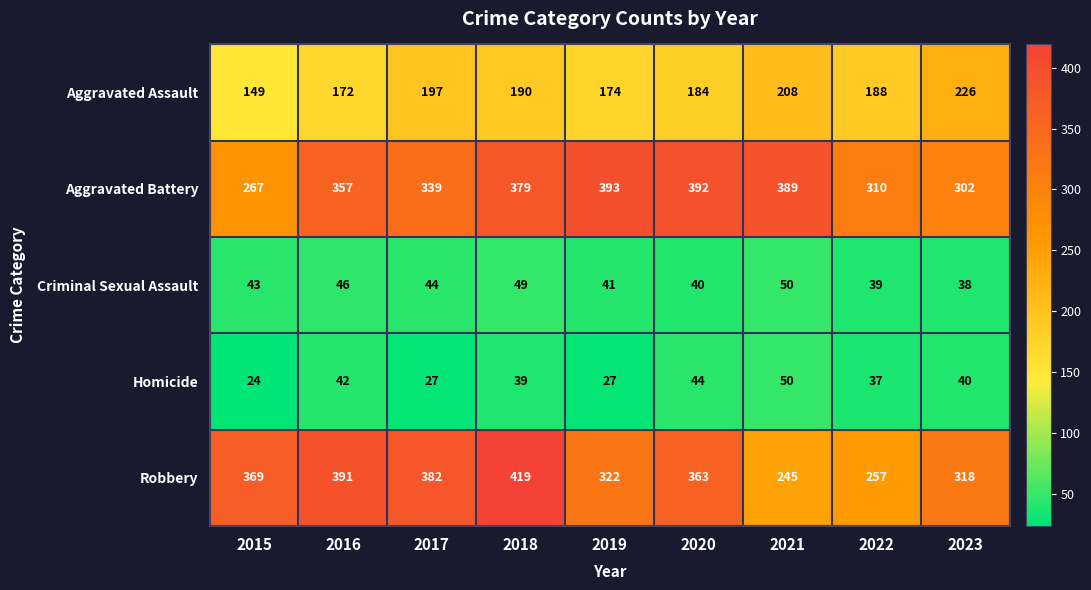

What is the difference between the Aggravated Battery values at 2021 and 2018?

10